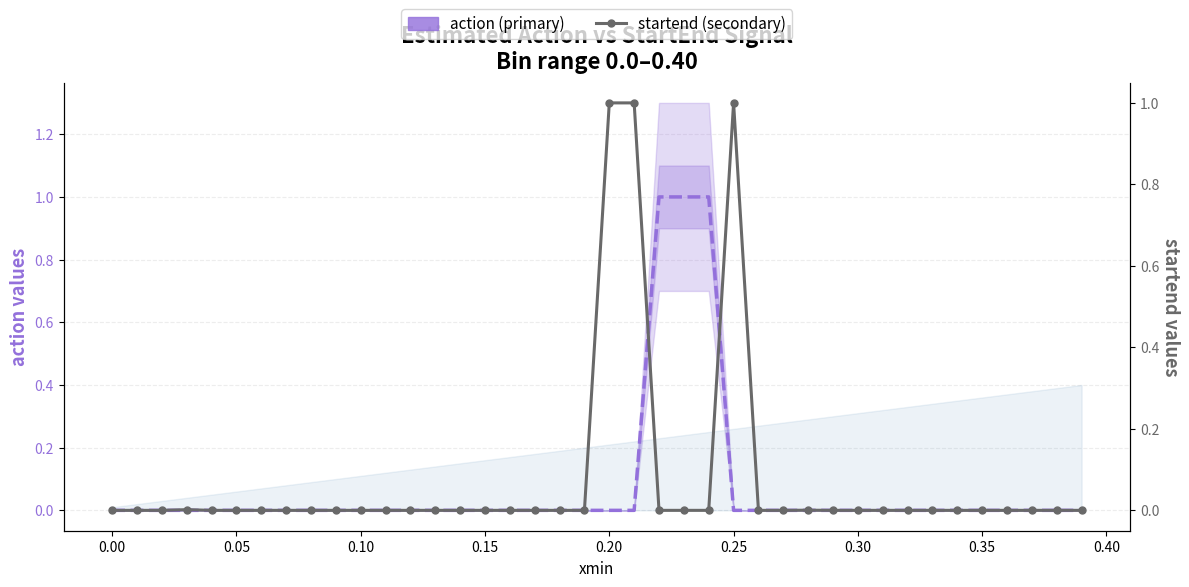

Reading left to right, transcribe all the data shown in this chart.

action (primary): 0.0	0.0	0.0	0.0	0.0	0.0	0.0	0.0	0.0	0.0	0.0	0.0	0.0	0.0	0.0	0.0	0.0	0.0	0.0	0.0	0.0	0.0	1.0	1.0	1.0	0.0	0.0	0.0	0.0	0.0	0.0	0.0	0.0	0.0	0.0	0.0	0.0	0.0	0.0	0.0
startend (secondary): 0.0	0.0	0.0	0.0	0.0	0.0	0.0	0.0	0.0	0.0	0.0	0.0	0.0	0.0	0.0	0.0	0.0	0.0	0.0	0.0	1.0	1.0	0.0	0.0	0.0	1.0	0.0	0.0	0.0	0.0	0.0	0.0	0.0	0.0	0.0	0.0	0.0	0.0	0.0	0.0